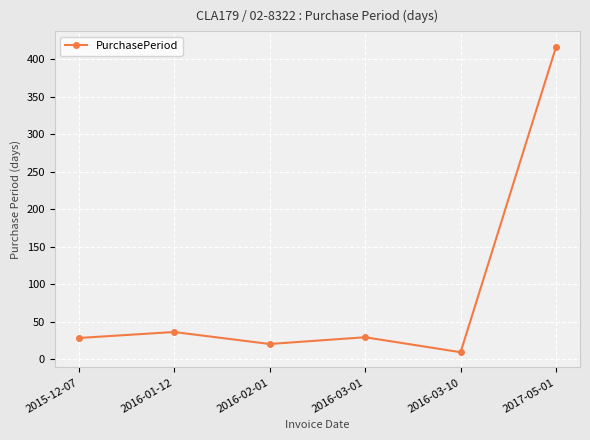

At which label is the value closest to 213?

2016-01-12